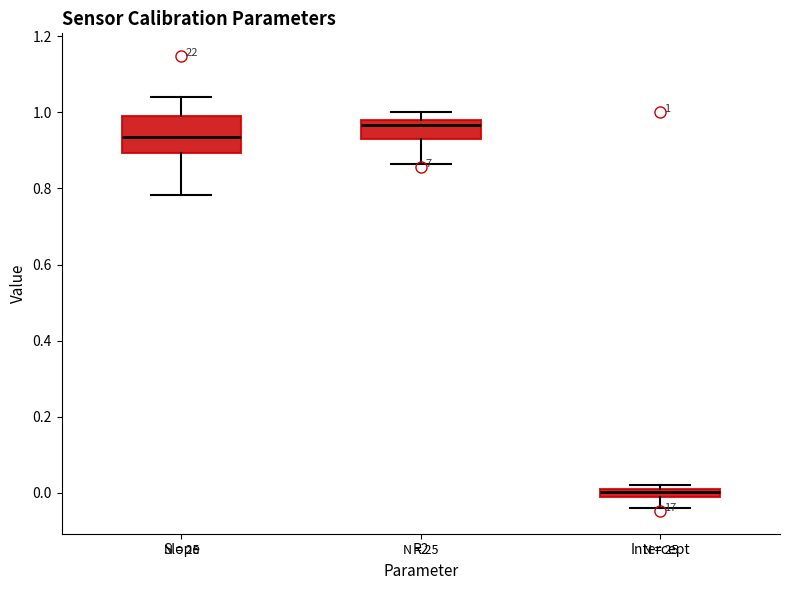

Which box is the tallest, from its lower edge to its upper edge?

Slope